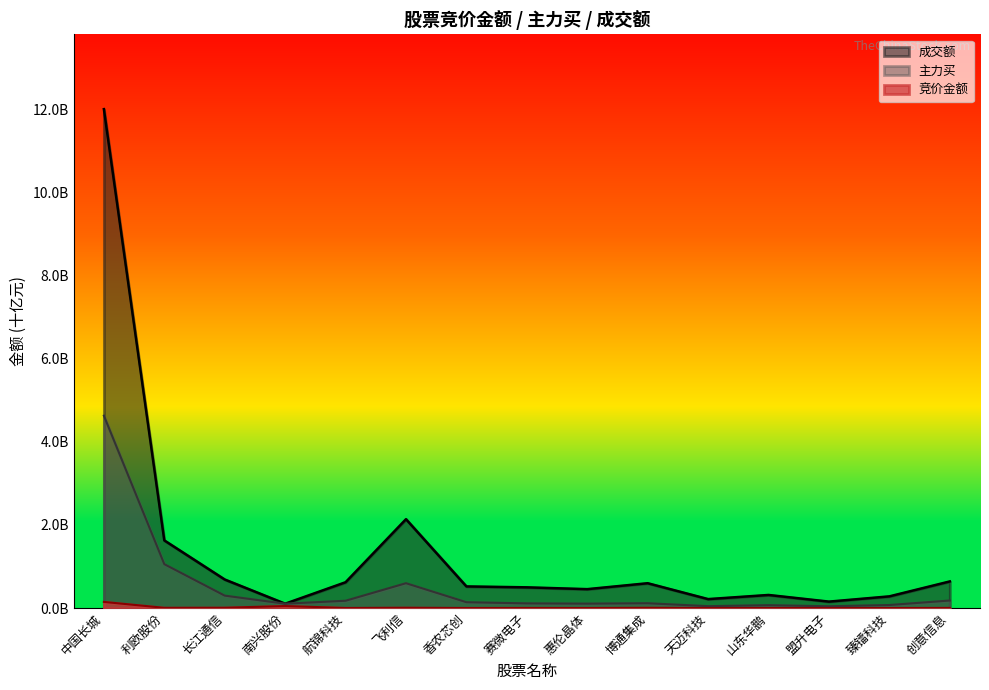

What is the difference between the maximum and minimum values in the 主力买 series?

4.6